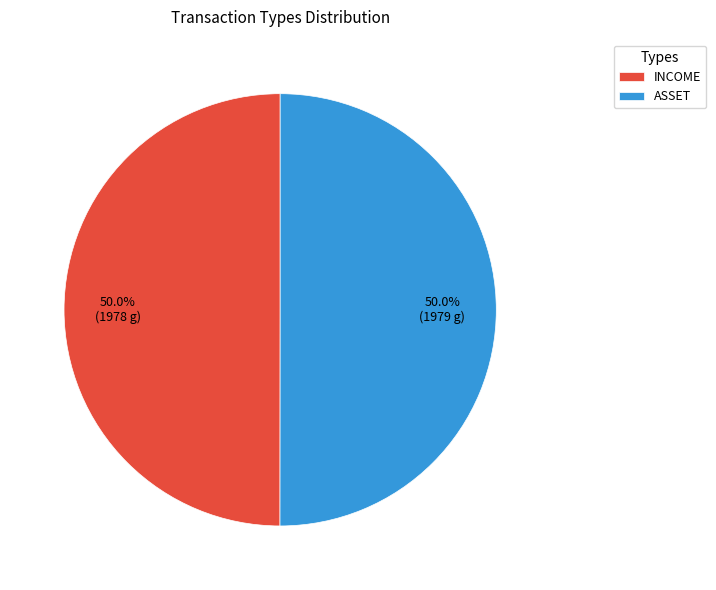

To the nearest percent, what portion does ASSET represent?

50%